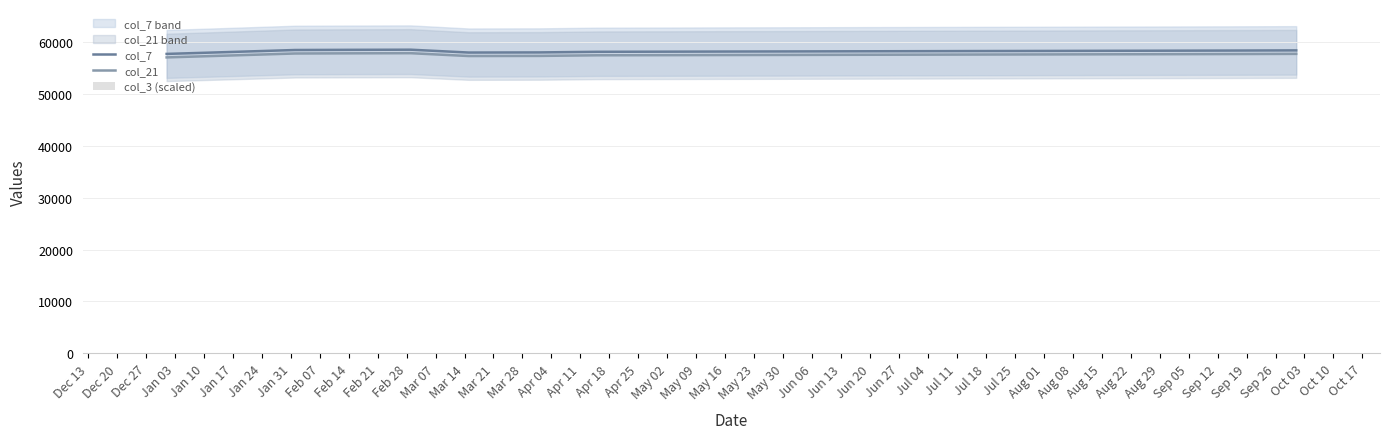

What are all the series names shown in the legend?

col_7, col_21, col_3 (scaled)